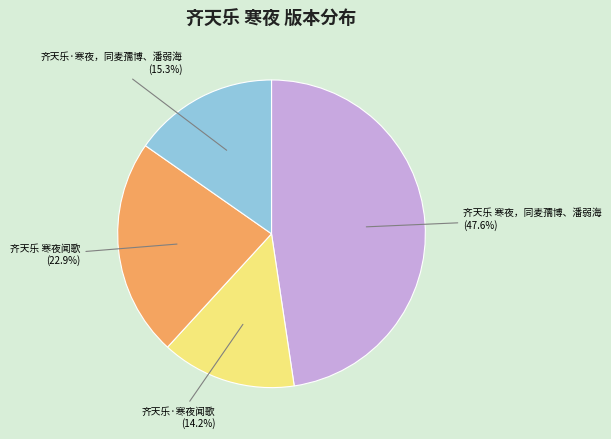

Is there any slice that represents more than half of the pie?

No